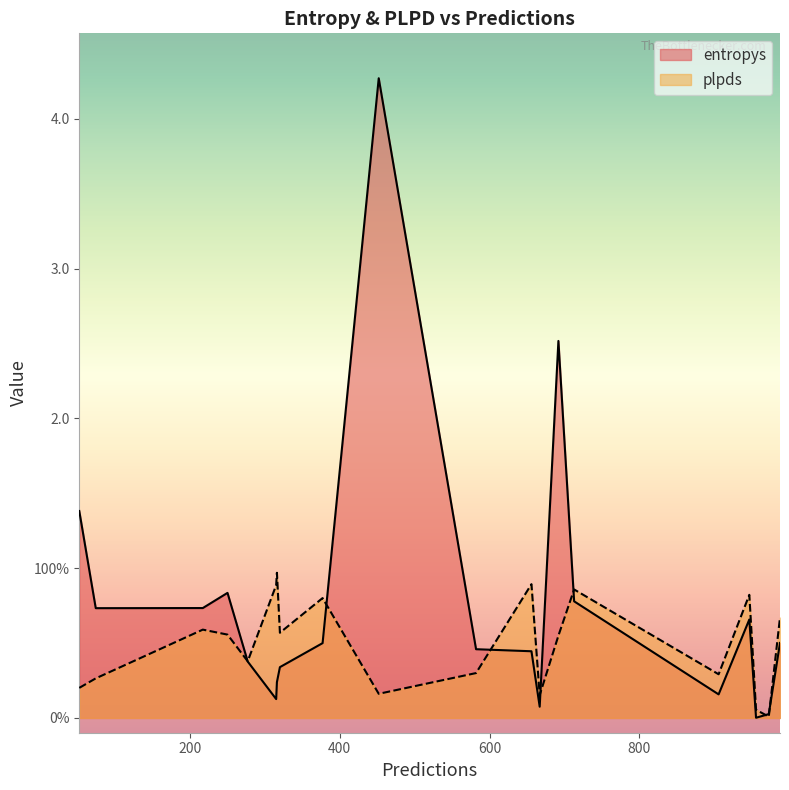

Is the value of plpds at 956 greater than the value of entropys at 713?

No